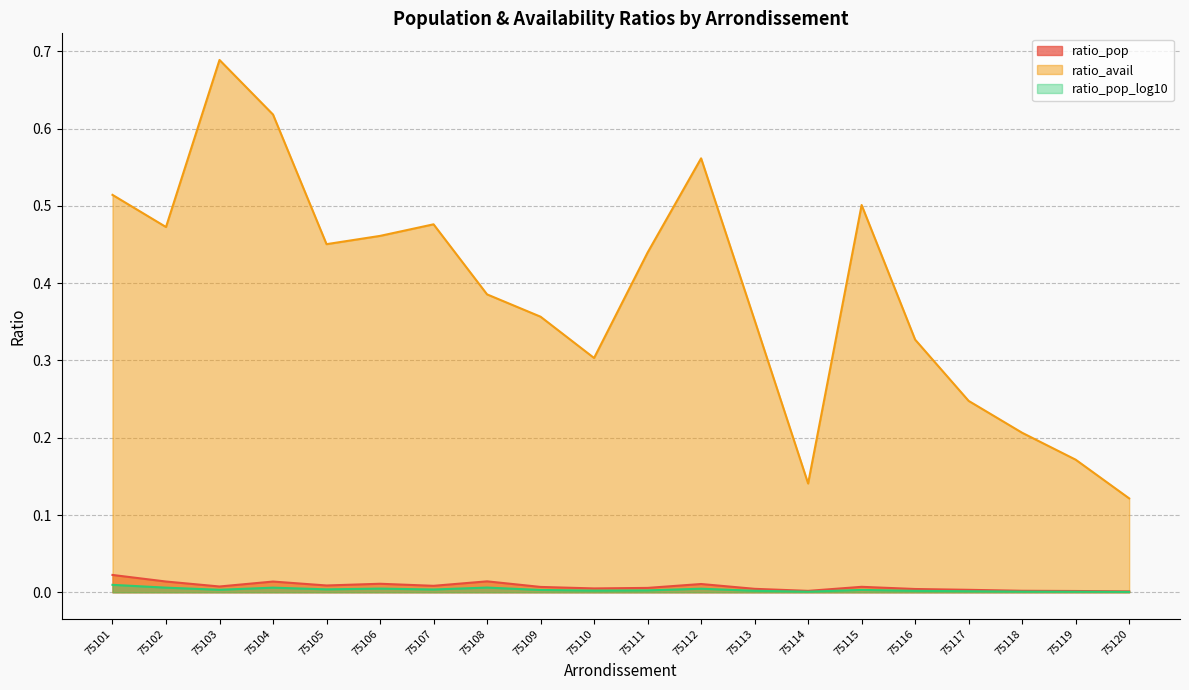

How many lines are shown in the chart?

3